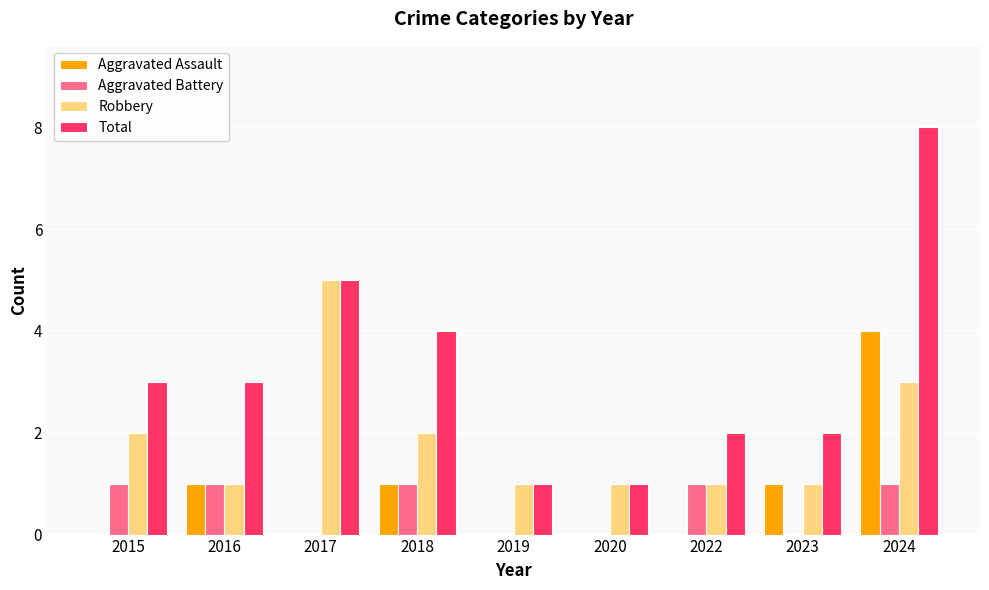

The value of Aggravated Assault at 2020 is -2. True or false?

False